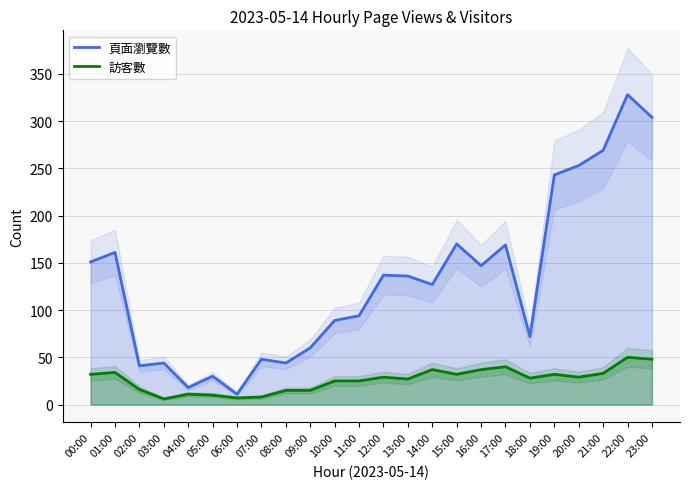

How many data points does each series have?

24